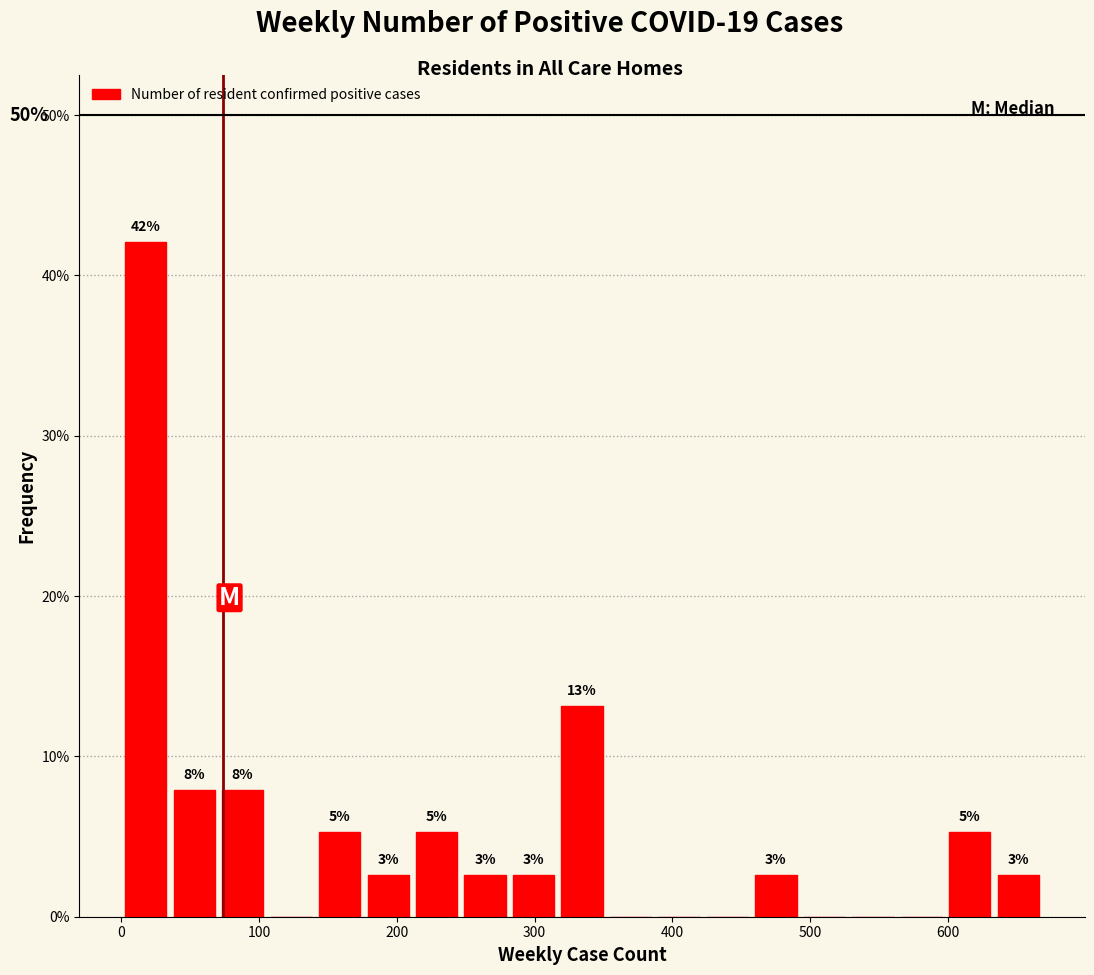

Read against the x-axis, roughly where is the centre of the tallest bar?

20